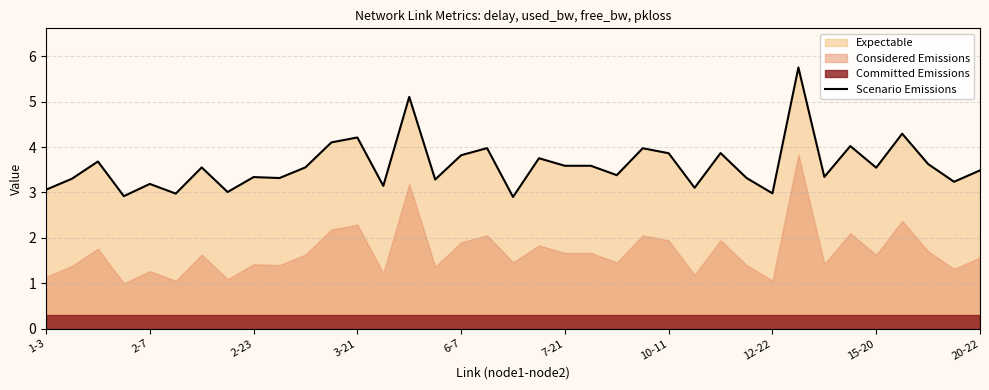

What is the highest value of the Scenario Emissions series?

5.8